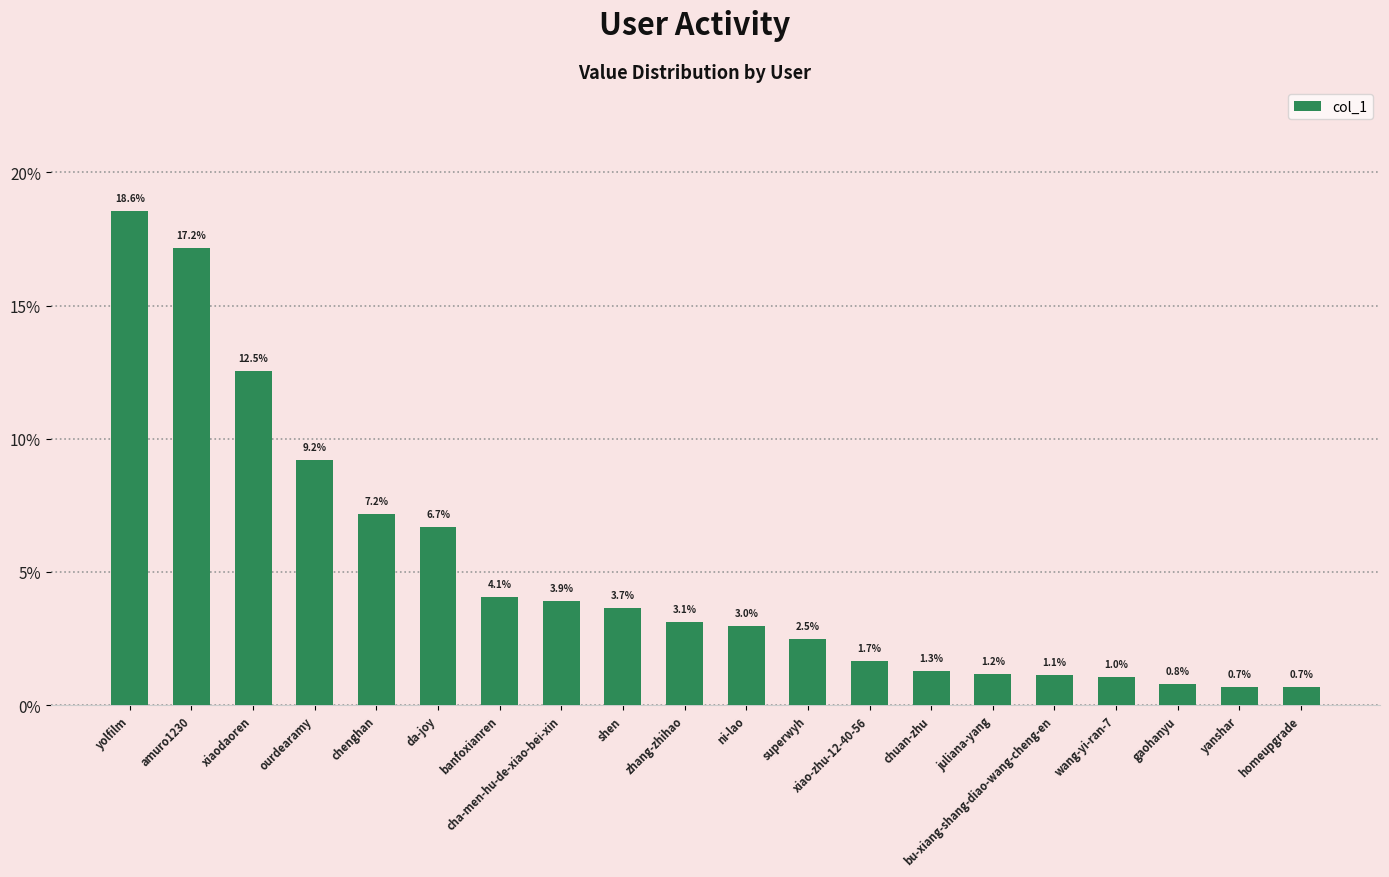

At which category does the chart reach its peak across all series?

yolfilm